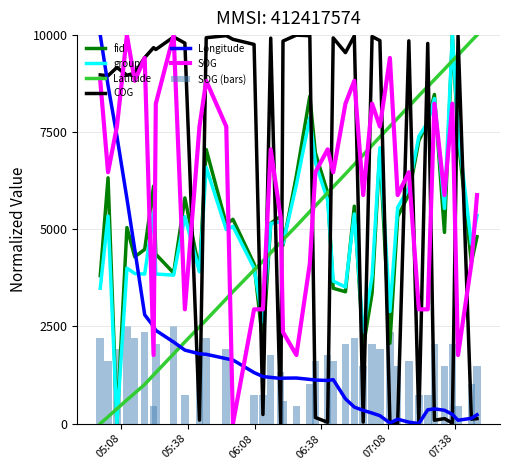

How many times do COG and group cross each other?

17